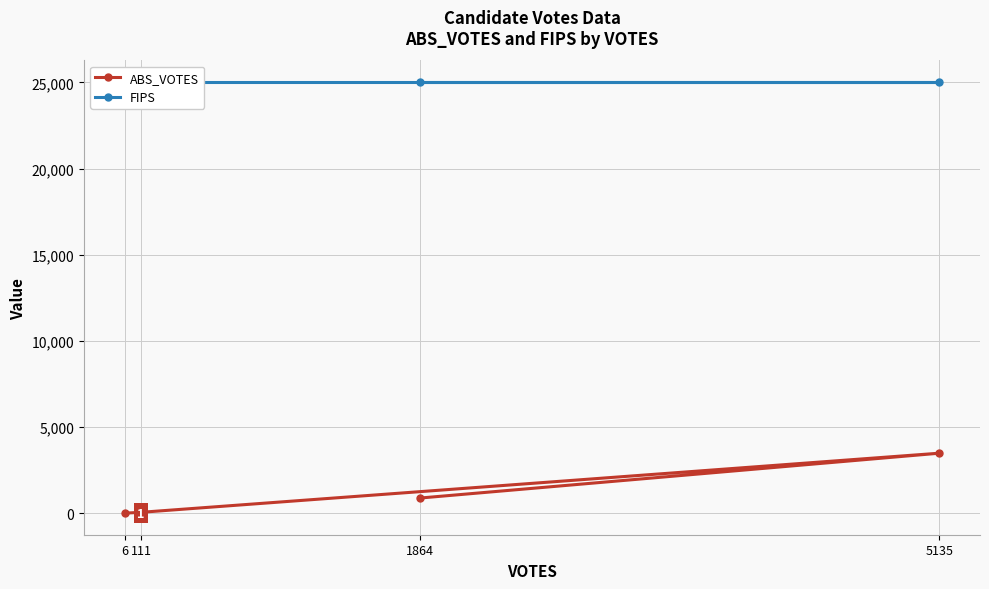

How many lines are shown in the chart?

2